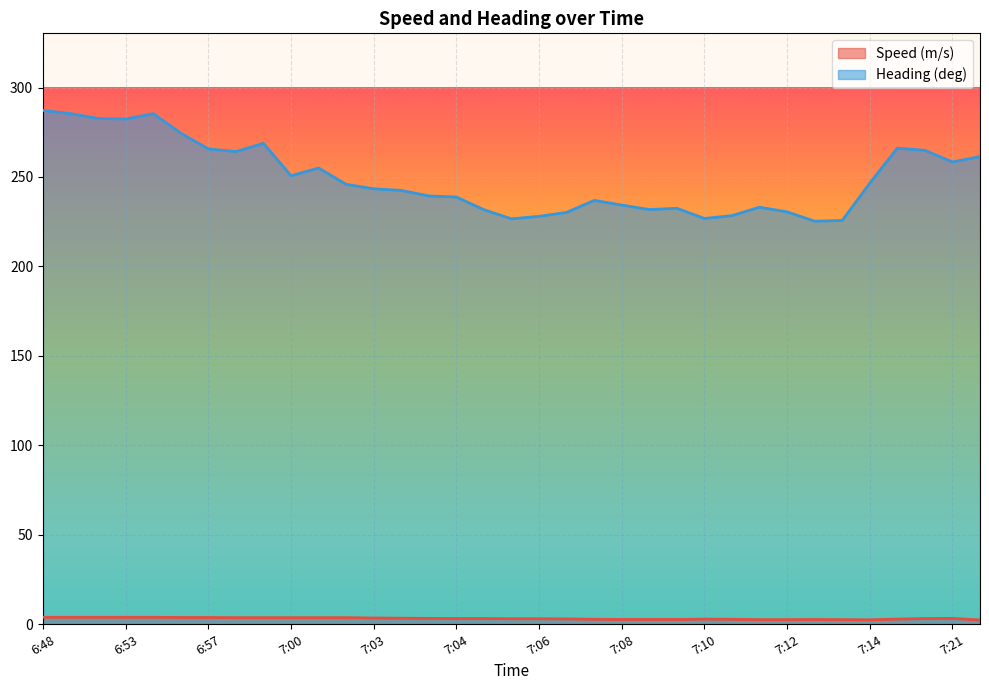

What is the label of the 31st point from the left?

7:14